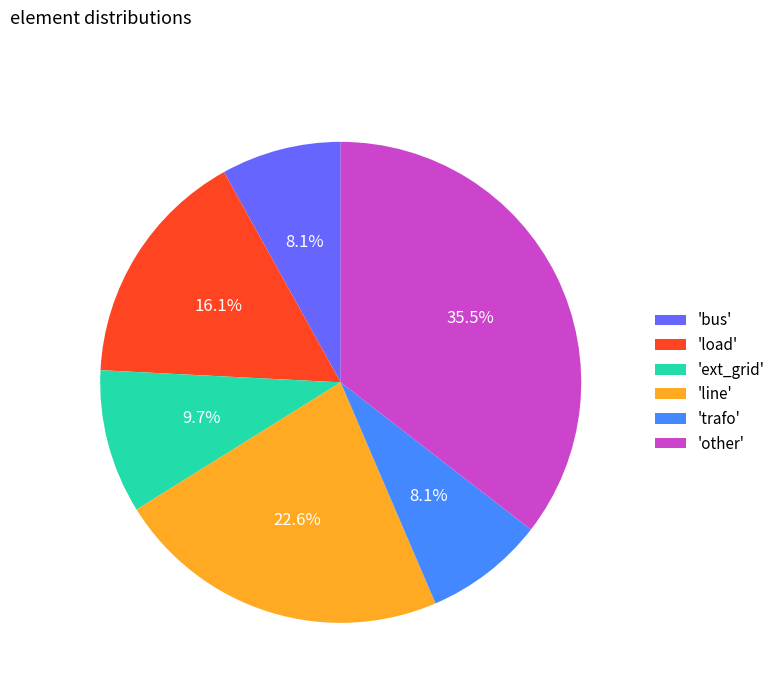

Is there any slice that represents more than half of the pie?

No